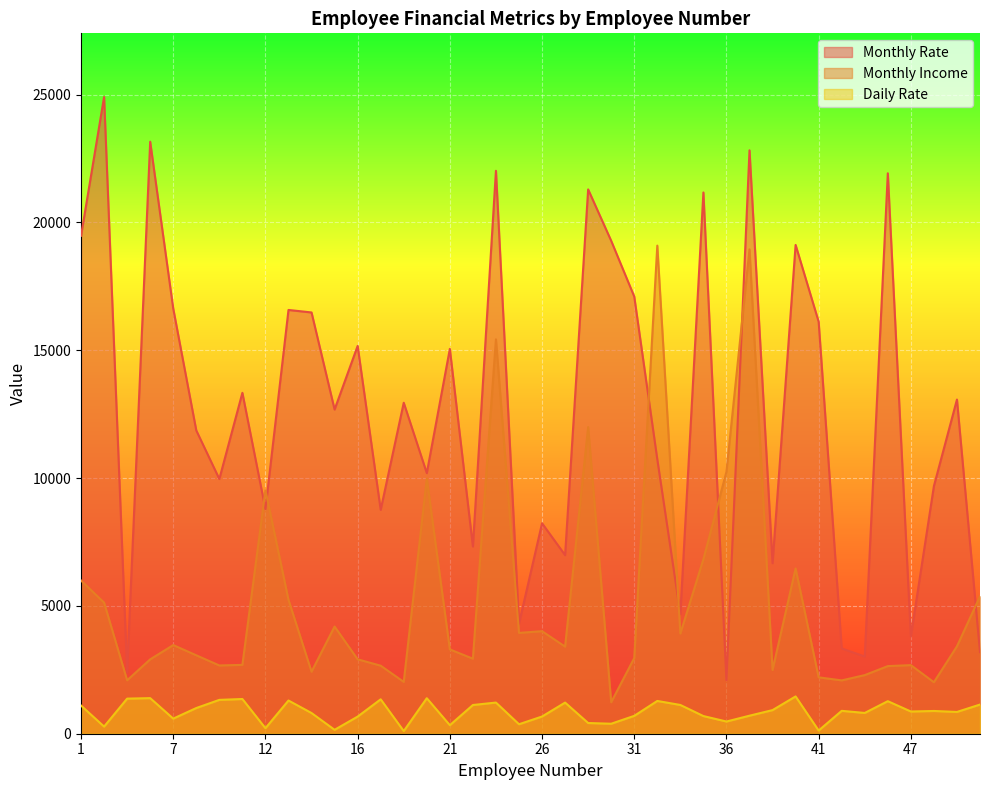

List the labels in order of Daily Rate value, largest first.

40, 5, 20, 4, 11, 18, 10, 13, 32, 46, 23, 27, 52, 33, 22, 1, 8, 39, 42, 49, 47, 51, 45, 14, 38, 31, 35, 26, 16, 7, 36, 28, 30, 24, 21, 2, 12, 15, 41, 19